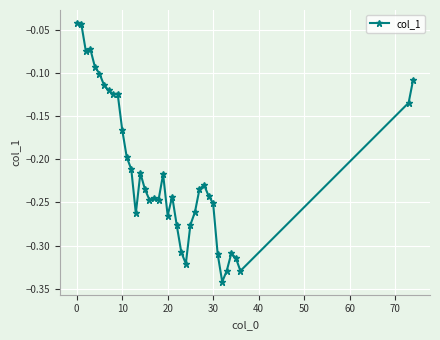

What is the difference between the second highest and second lowest values?

0.3